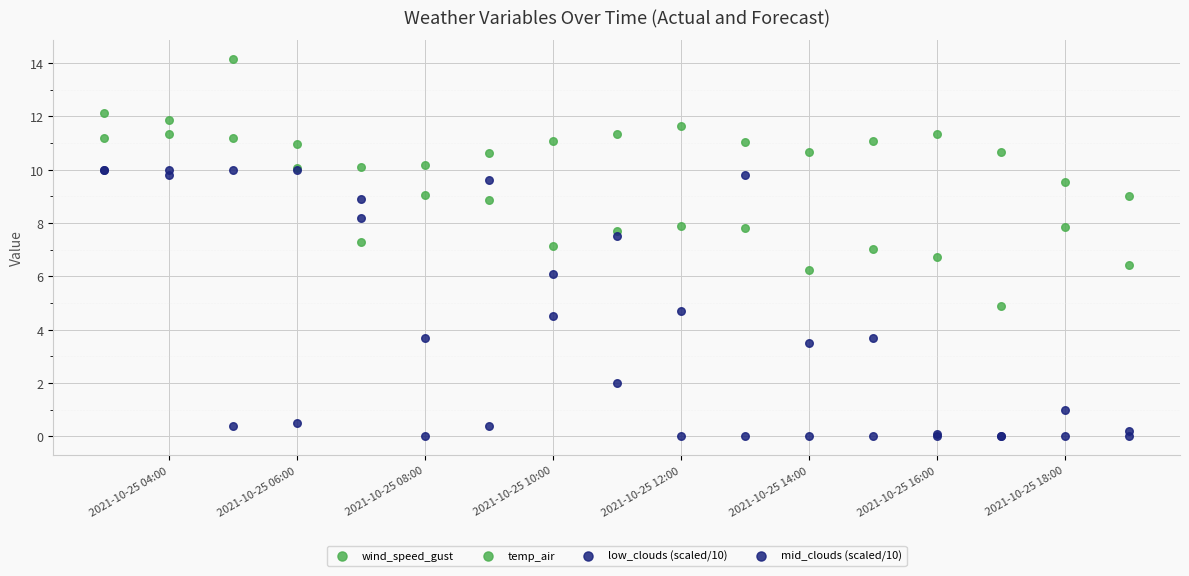

Which series contains the highest Y value?

wind_speed_gust